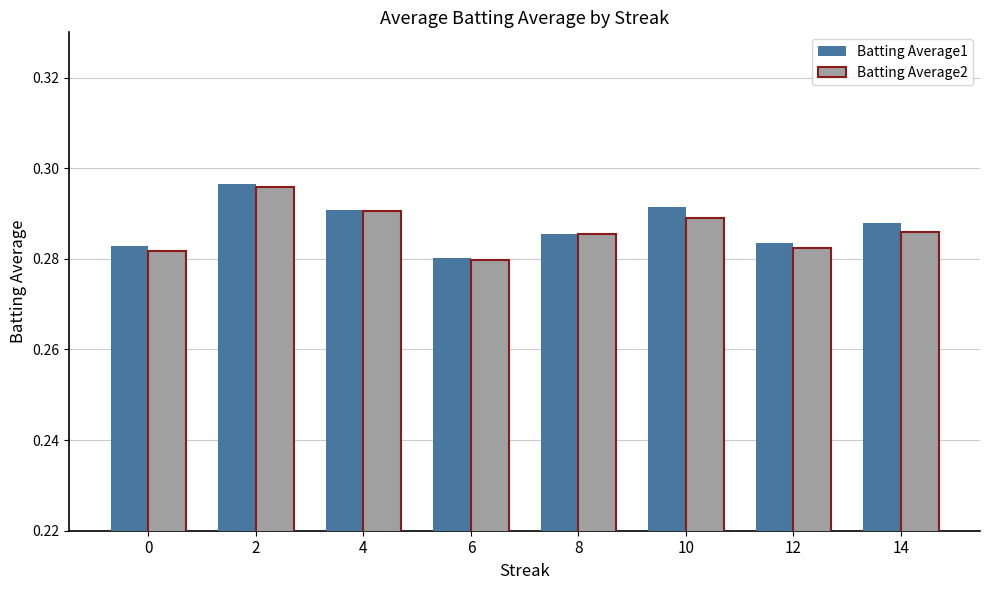

At which label is Batting Average1 closest to 0?

6